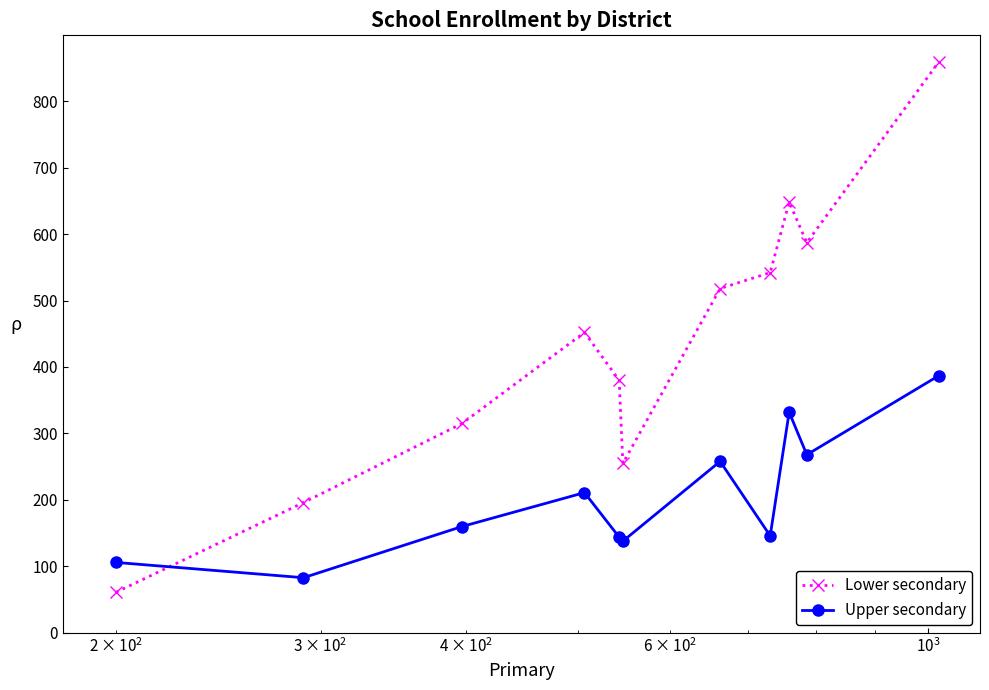

What is the lowest value of the Upper secondary series?

83